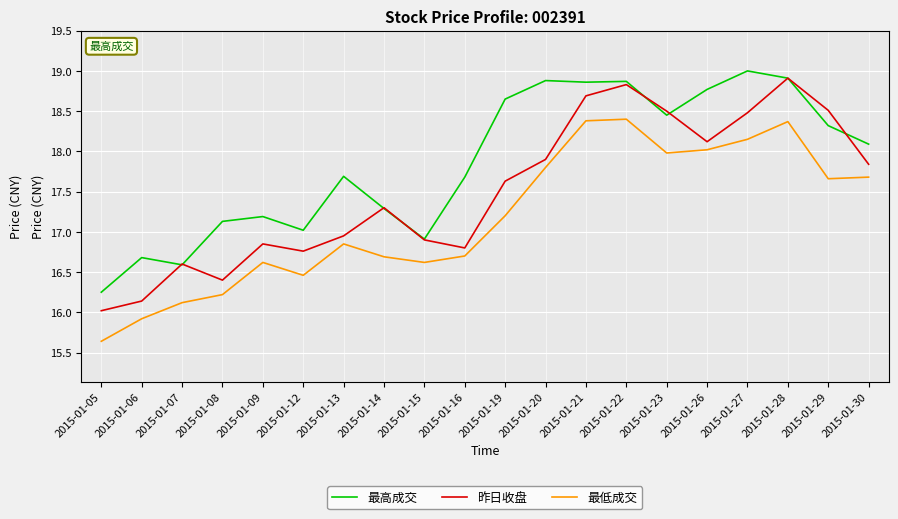

True or false: 昨日收盘 and 最低成交 intersect in this chart.

False